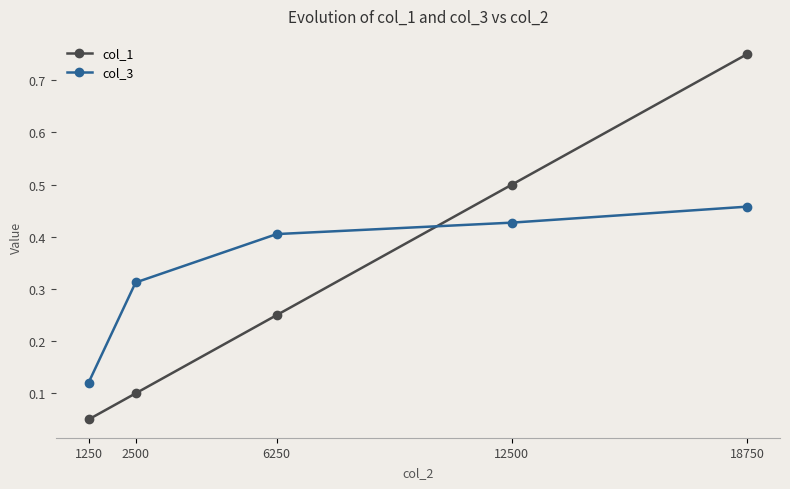

What is the difference between the maximum and minimum values in the col_1 series?

0.7